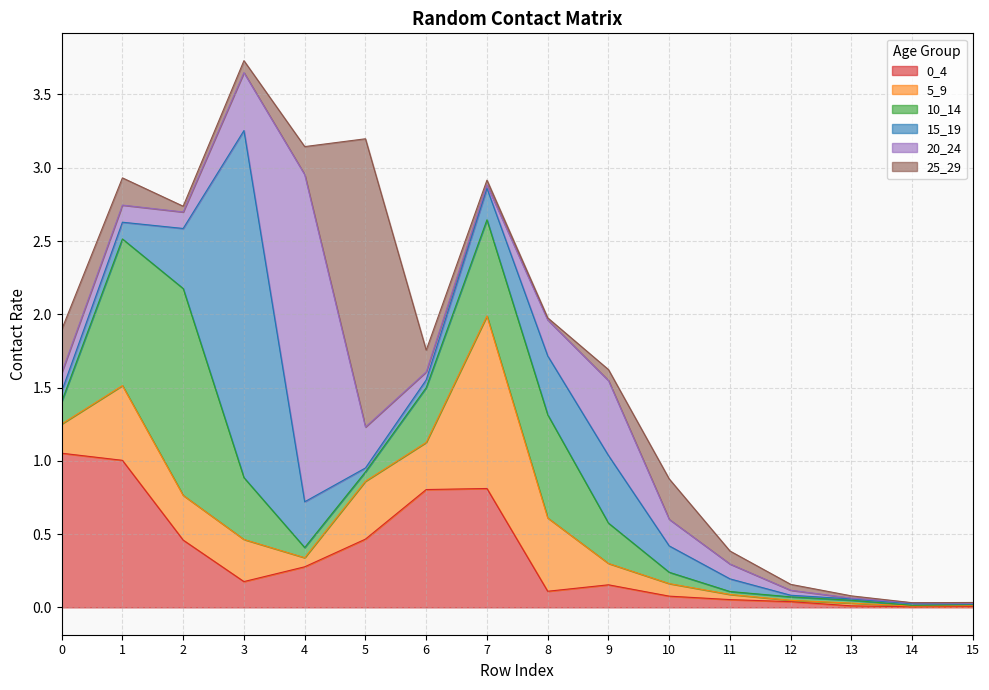

Is it true that 5_9 equals 0.5 at 8?

True